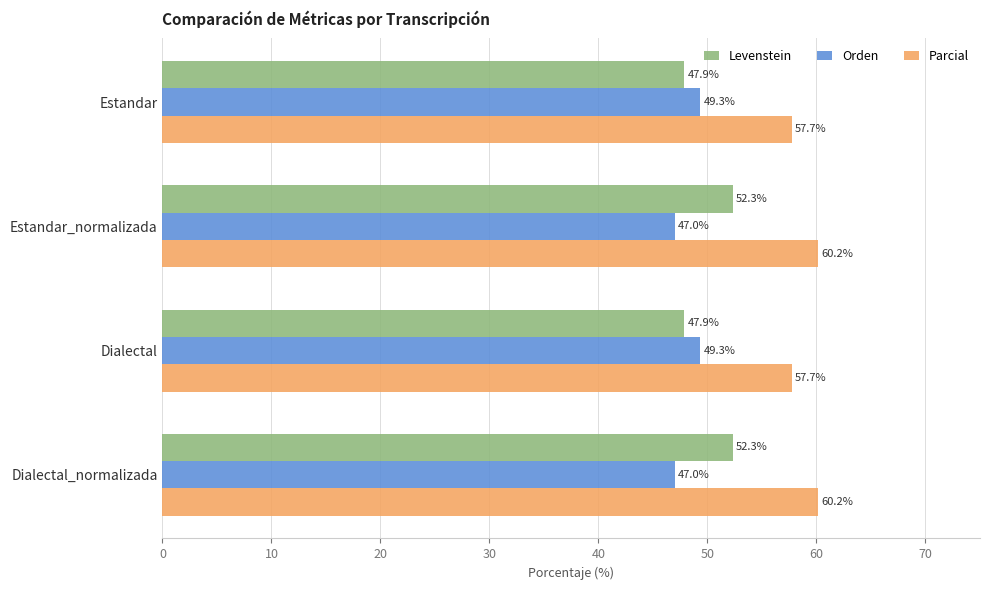

Which series has the widest spread of values?

Levenstein